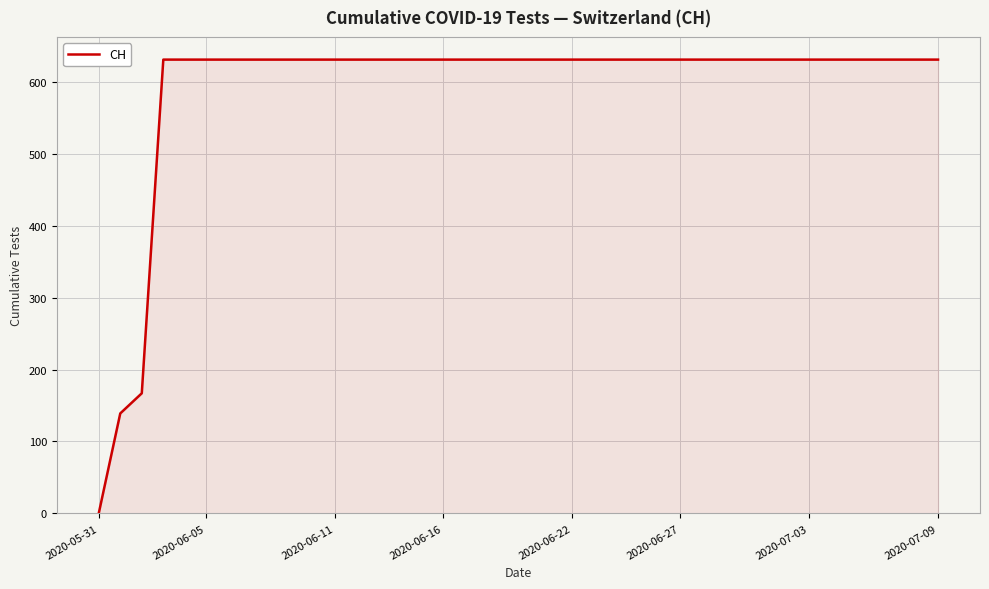

What is the difference between the maximum and minimum values?

631